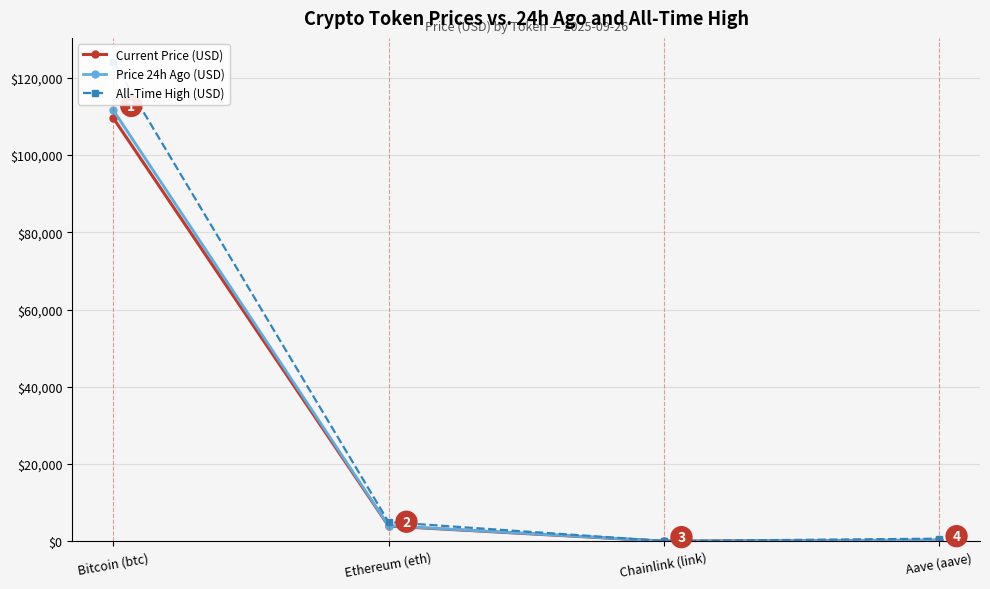

Is the value of Current Price (USD) at Aave (aave) greater than the value of Price 24h Ago (USD) at Ethereum (eth)?

No